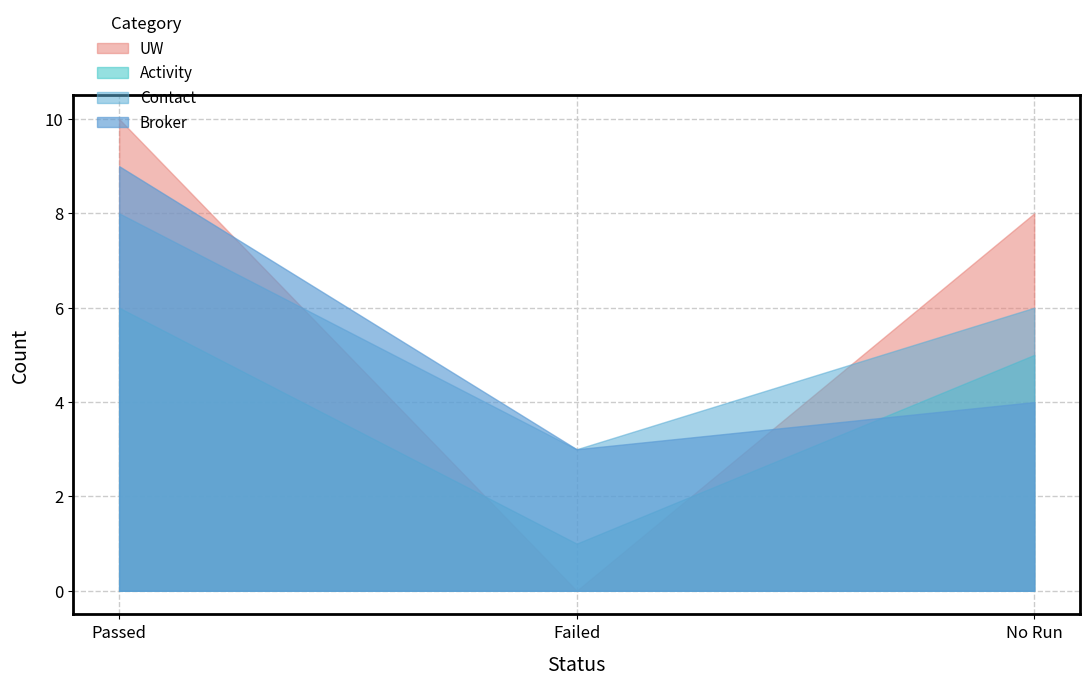

Is it true that UW equals 5 at Passed?

False